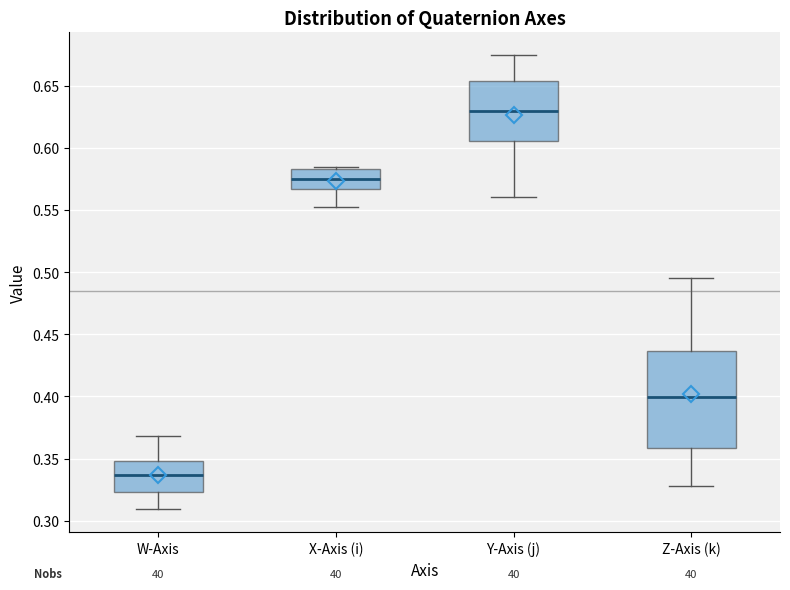

Which box's median line is the lowest?

W-Axis